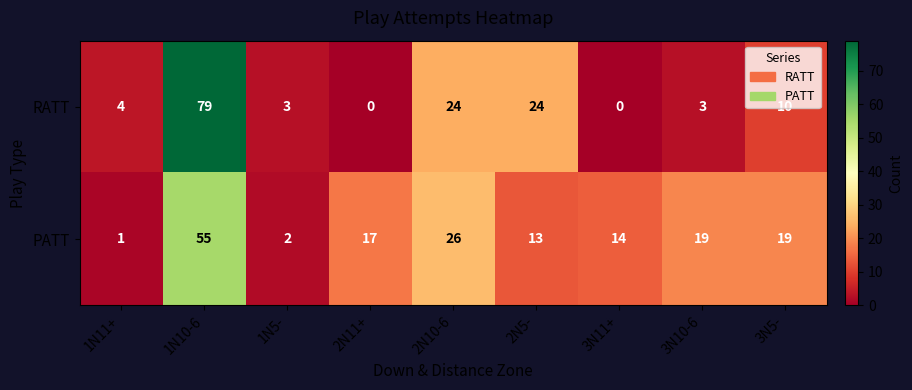

At 2N11+, list the series in order from largest to smallest.

PATT, RATT